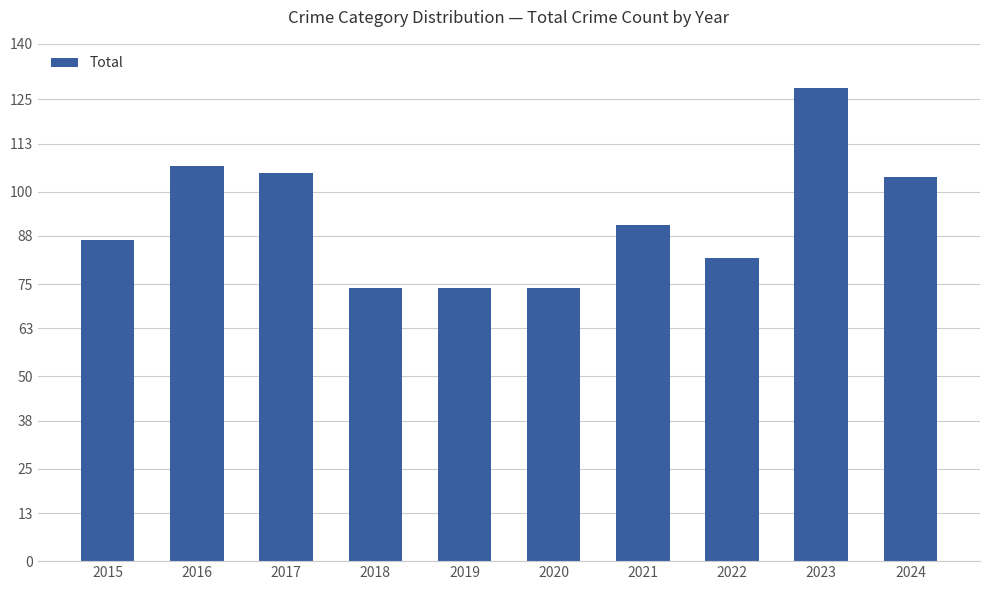

What is the value of the 5th bar from the left?

74